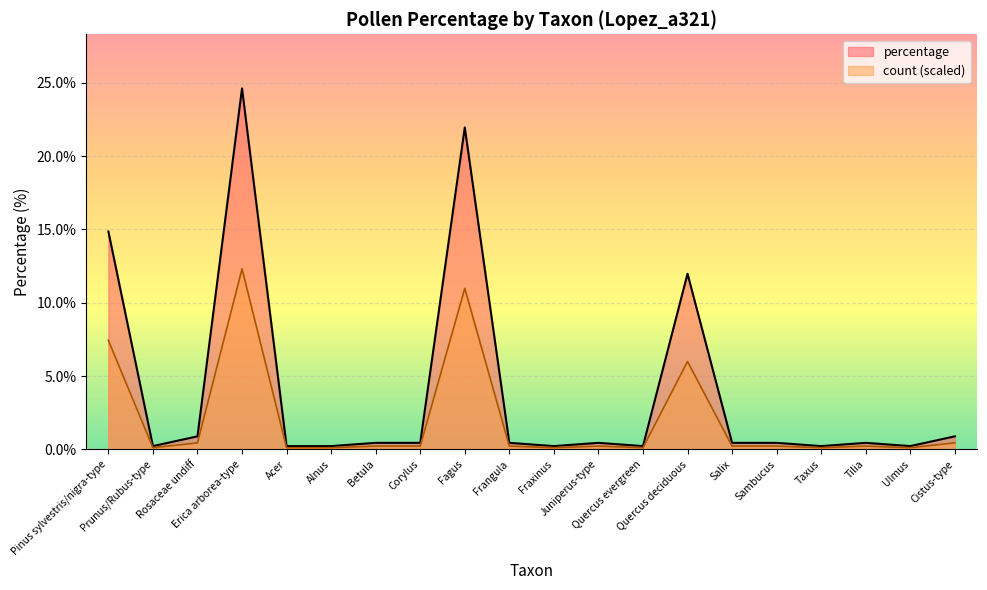

What is the approximate value of percentage at Fraxinus?

0.2